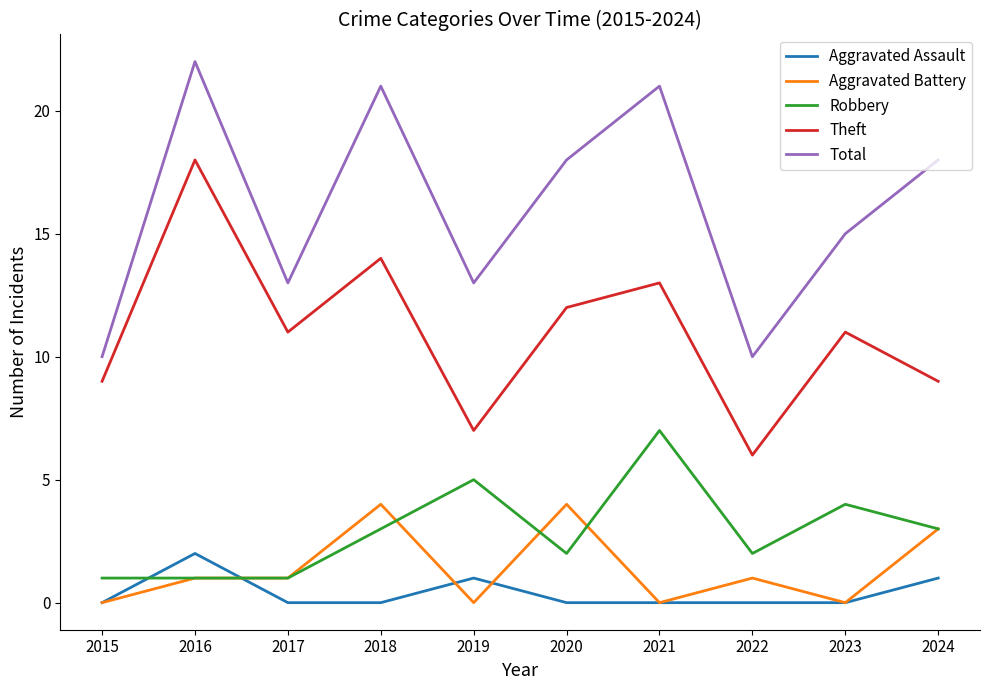

Between 2020 and 2024, which series saw the biggest shift?

Theft